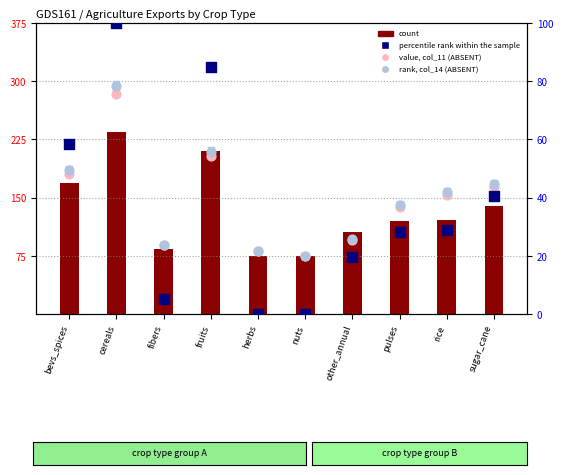

Which series reaches the minimum Y coordinate?

percentile rank within the sample